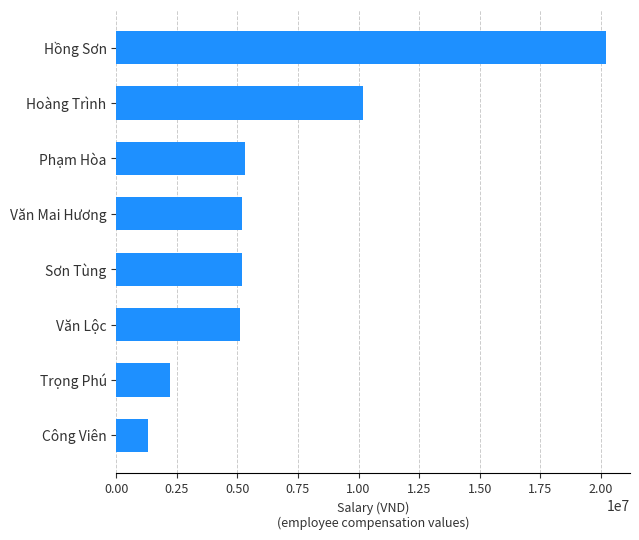

What is the greatest value displayed?

20200000